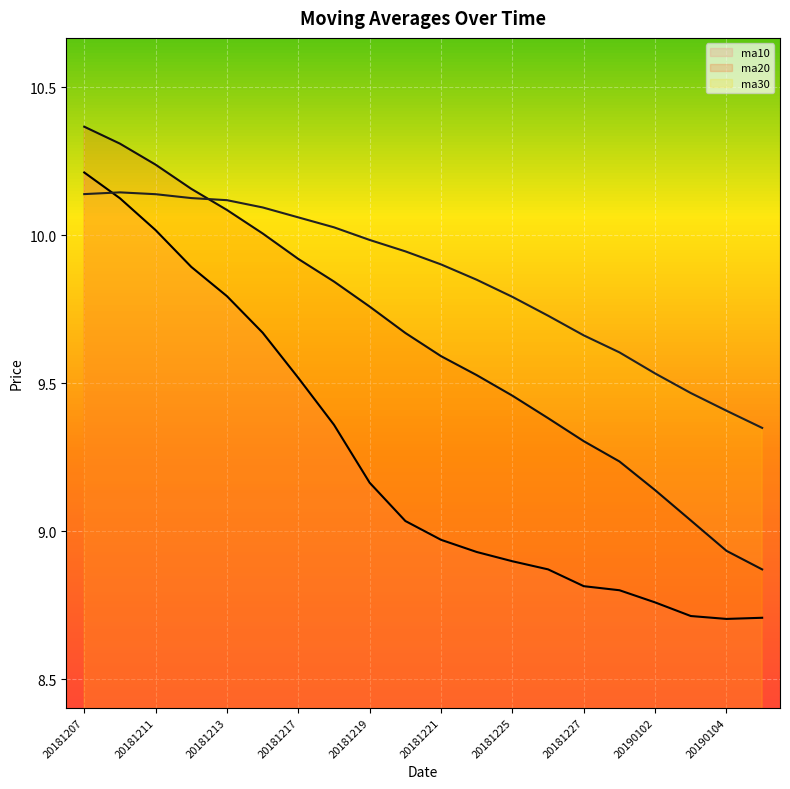

True or false: ma20 and ma30 intersect in this chart.

True